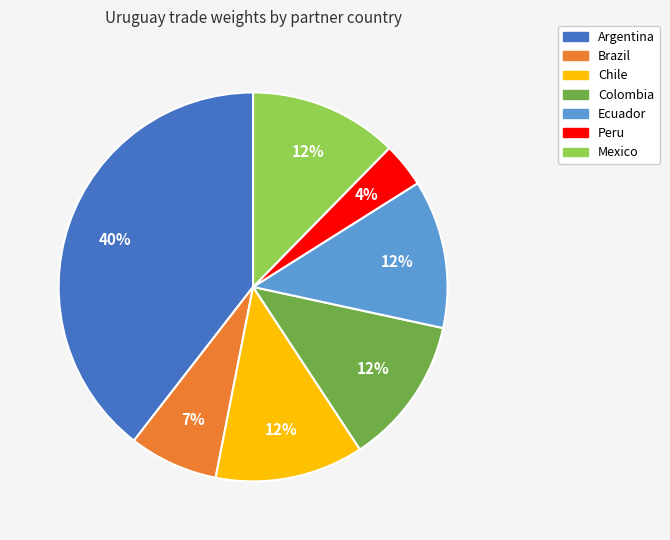

To the nearest percent, what is the average slice percentage?

14%